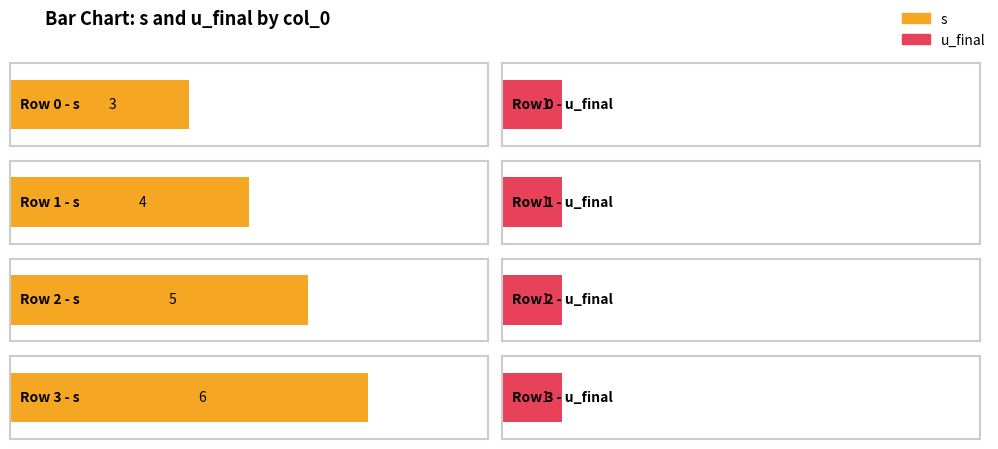

List the series in order of their overall mean, highest first.

s, u_final